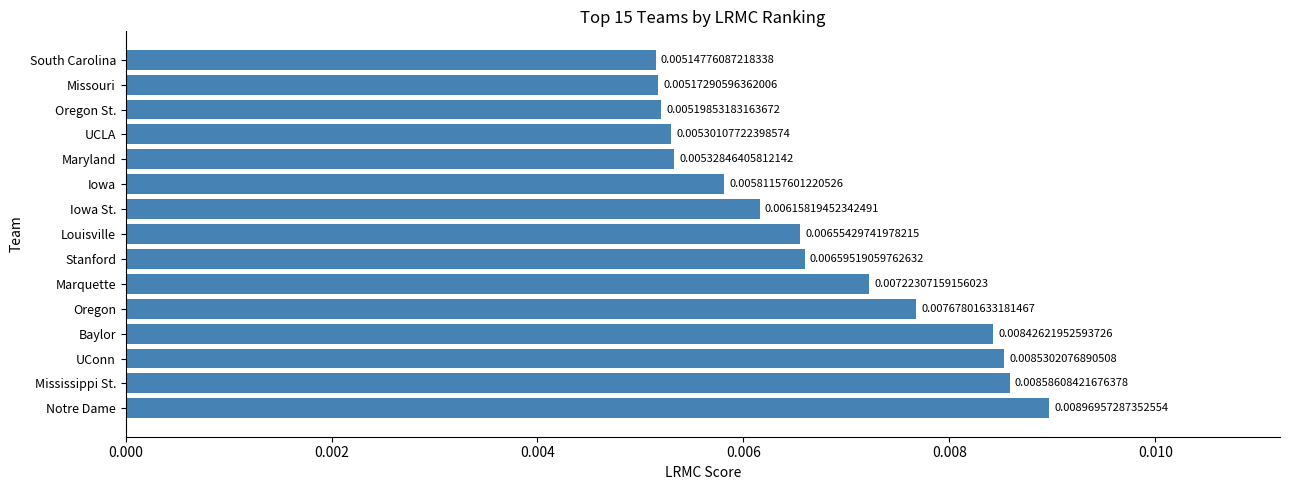

Between Louisville and Oregon St., which is larger?

Louisville